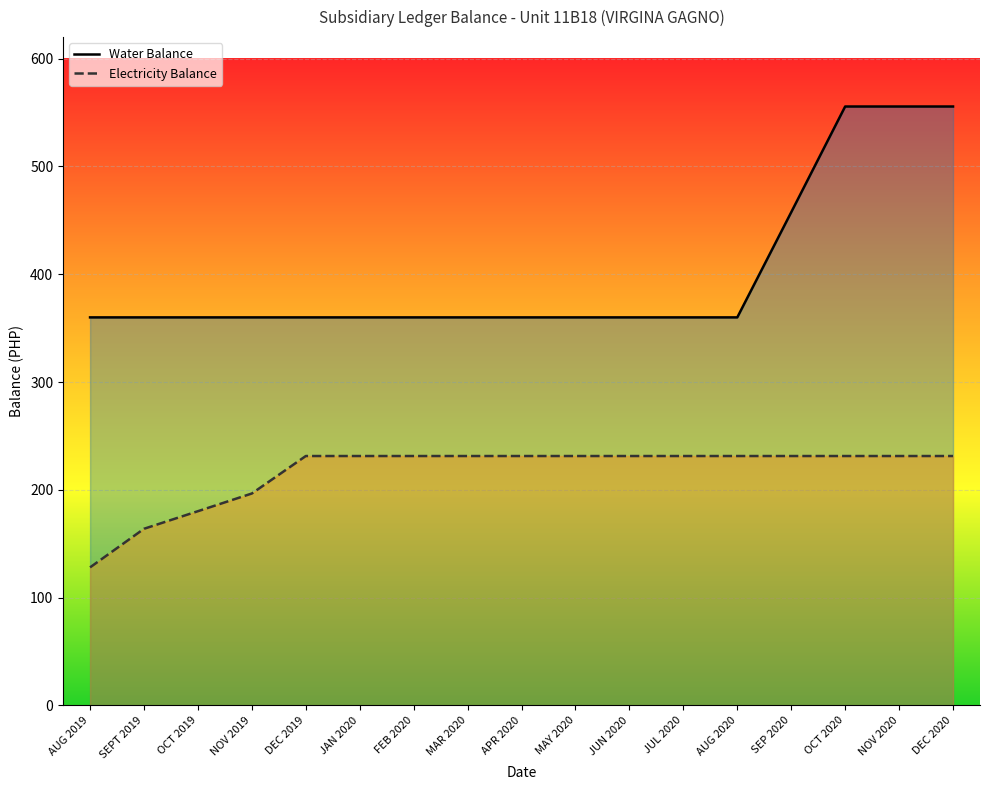

What is the spread (max minus min) of values at OCT 2019?

179.8